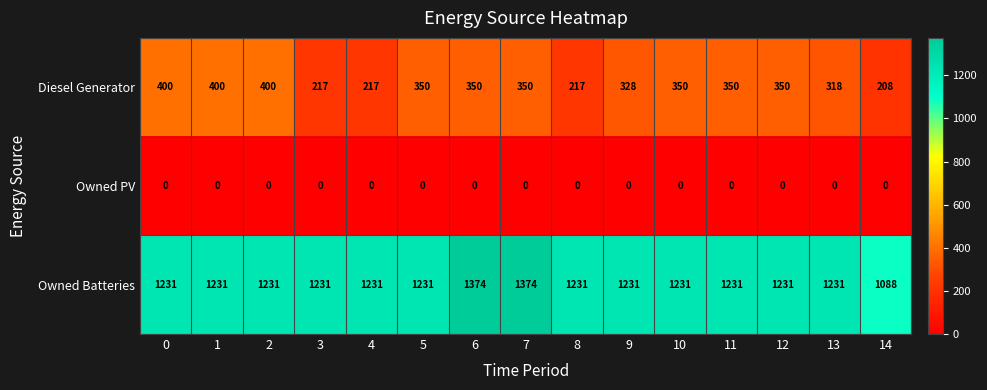

List the series in order of their peak value, lowest first.

Owned PV, Diesel Generator, Owned Batteries